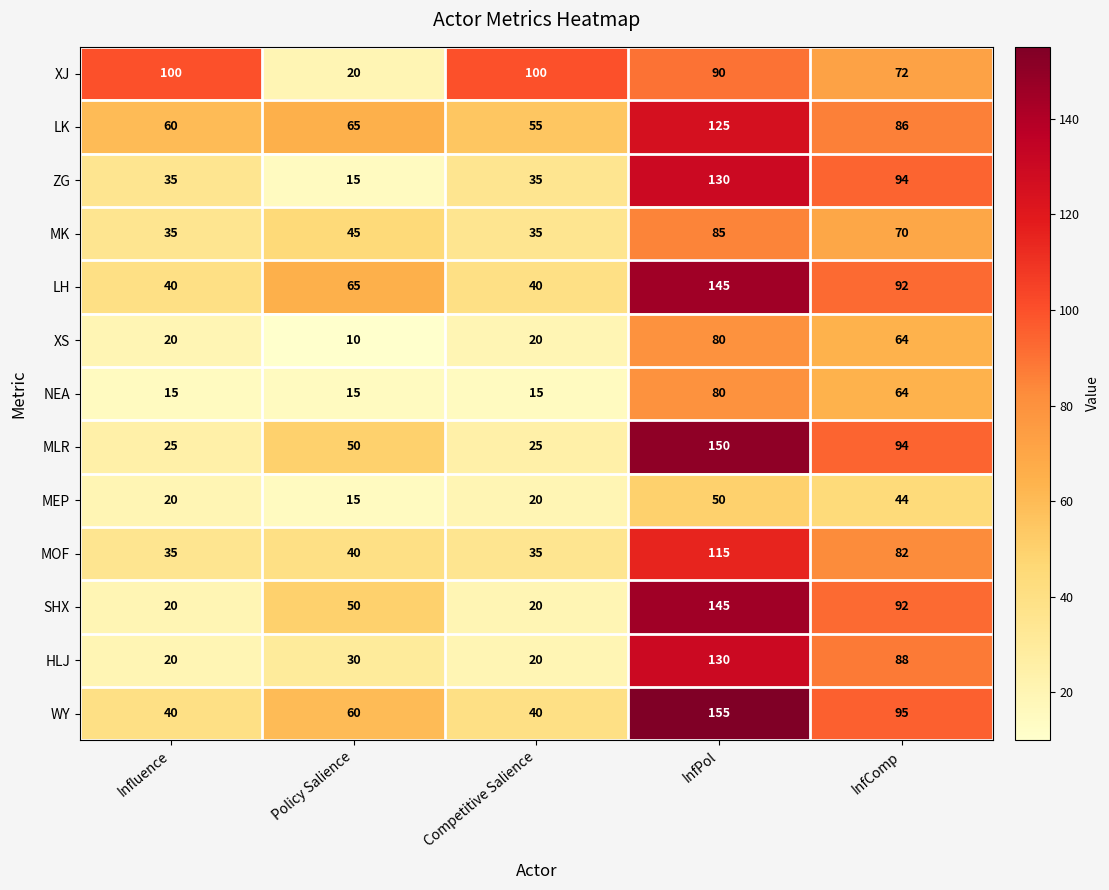

Which series changed the most between Policy Salience and InfComp?

ZG